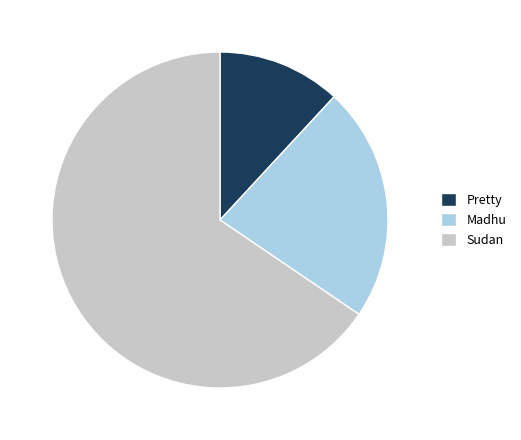

True or false: Madhu accounts for 36% of the total.

False